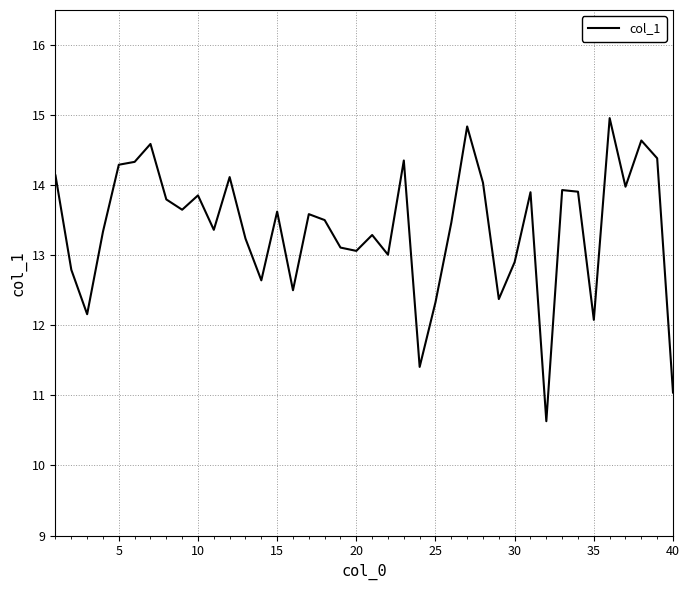

What is the greatest value displayed?

15.0